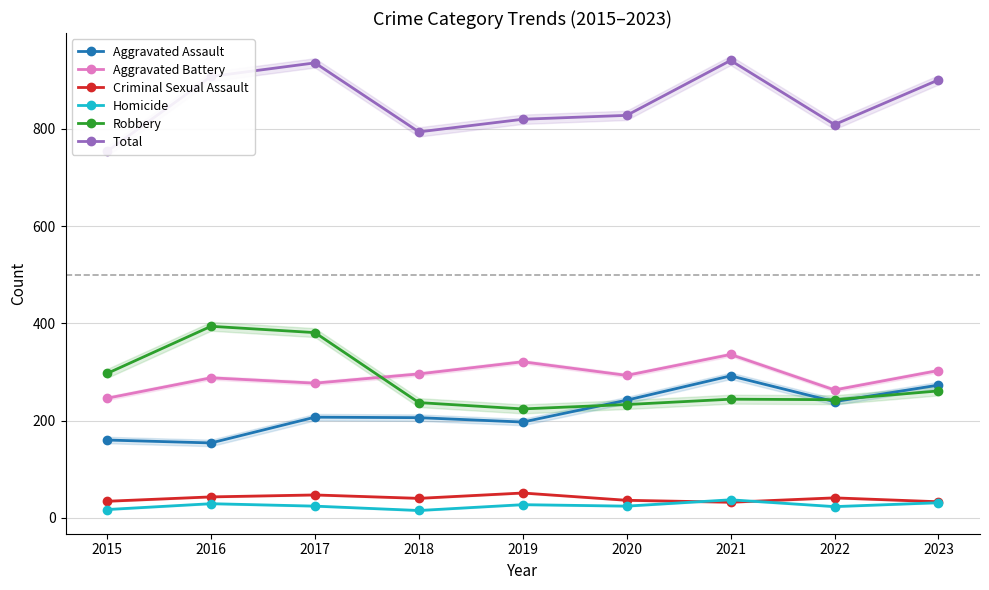

Reading right to left, what are all the values shown in this chart?

Aggravated Assault: 2023=273	2022=239	2021=292	2020=242	2019=197	2018=206	2017=207	2016=154	2015=160
Aggravated Battery: 2023=303	2022=263	2021=336	2020=293	2019=321	2018=296	2017=277	2016=288	2015=246
Criminal Sexual Assault: 2023=33	2022=41	2021=32	2020=36	2019=51	2018=40	2017=47	2016=43	2015=34
Homicide: 2023=31	2022=23	2021=37	2020=24	2019=27	2018=15	2017=24	2016=29	2015=17
Robbery: 2023=261	2022=243	2021=244	2020=233	2019=224	2018=237	2017=381	2016=394	2015=297
Total: 2023=901	2022=809	2021=941	2020=828	2019=820	2018=794	2017=936	2016=908	2015=754